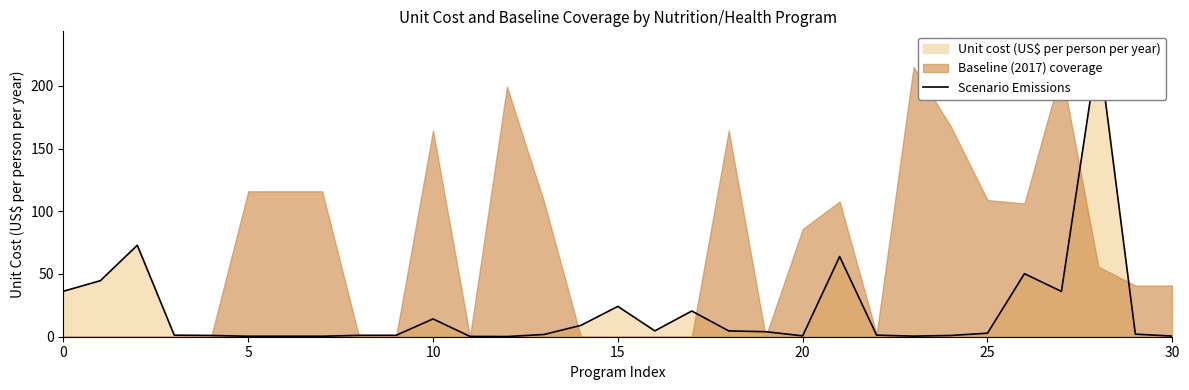

What is the difference between the maximum and minimum values?

231.7